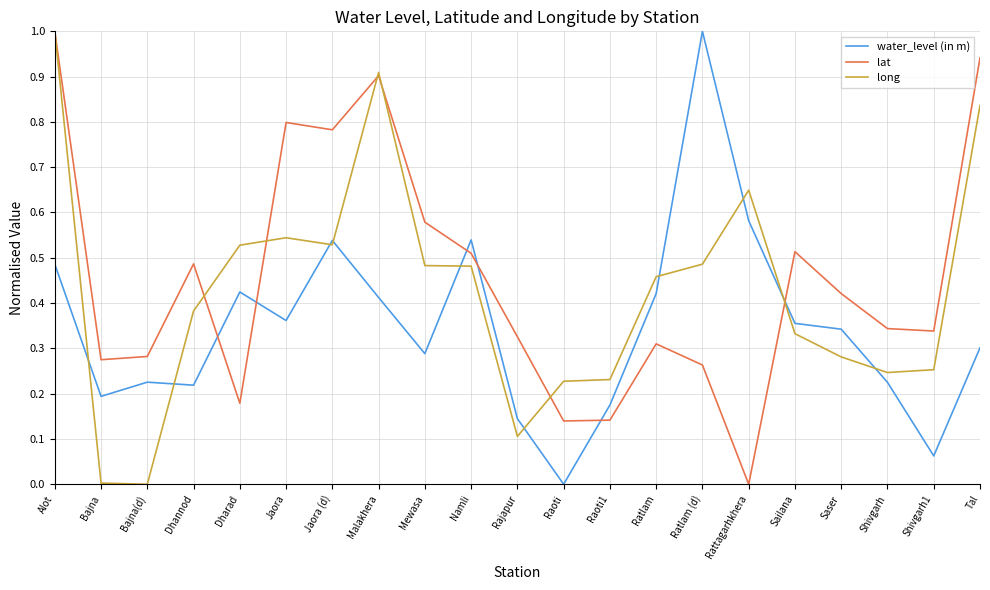

True or false: lat and water_level (in m) cross at least once.

True